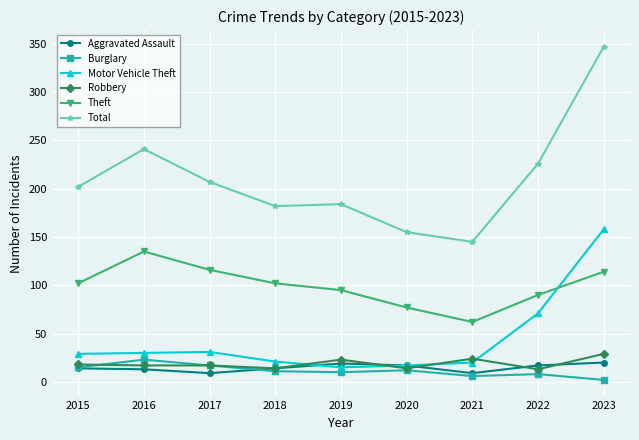

Which series ends up on top after the final intersection of Aggravated Assault and Robbery?

Robbery